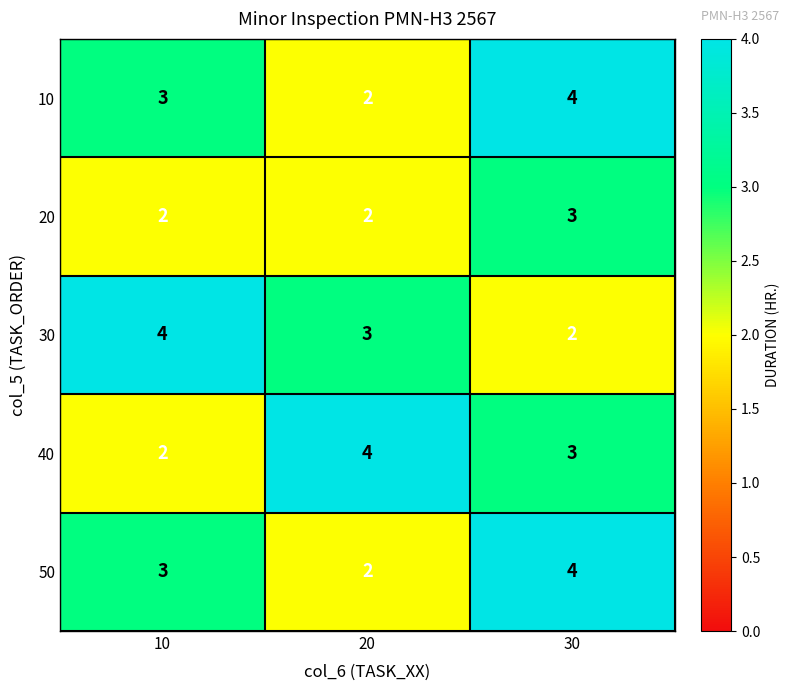

Reading left to right, transcribe all the data shown in this chart.

10: 10=3	20=2	30=4
20: 10=2	20=2	30=3
30: 10=4	20=3	30=2
40: 10=2	20=4	30=3
50: 10=3	20=2	30=4